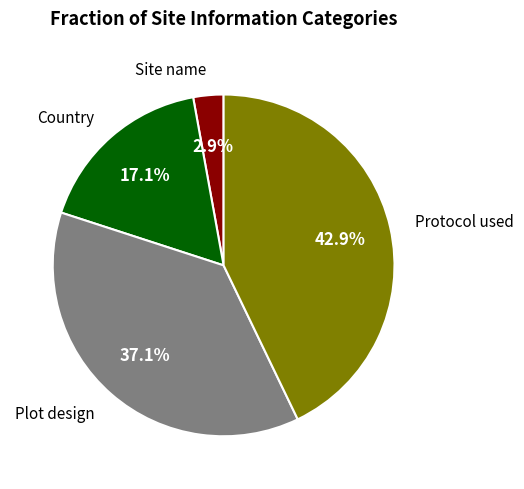

How many segments does this pie chart have?

4